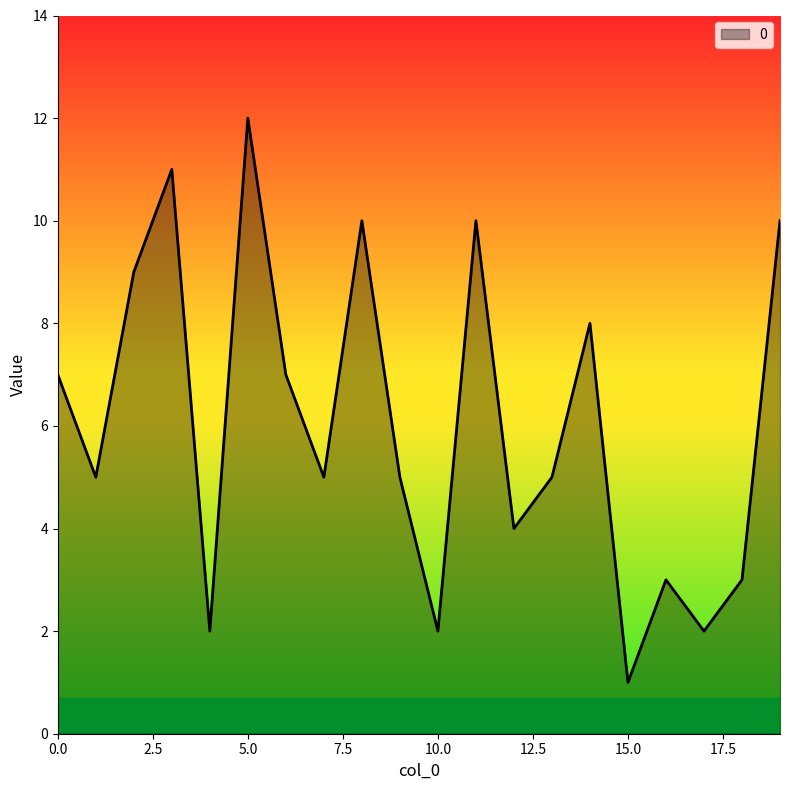

How many points are higher than both their immediate neighbors (excluding endpoints)?

6